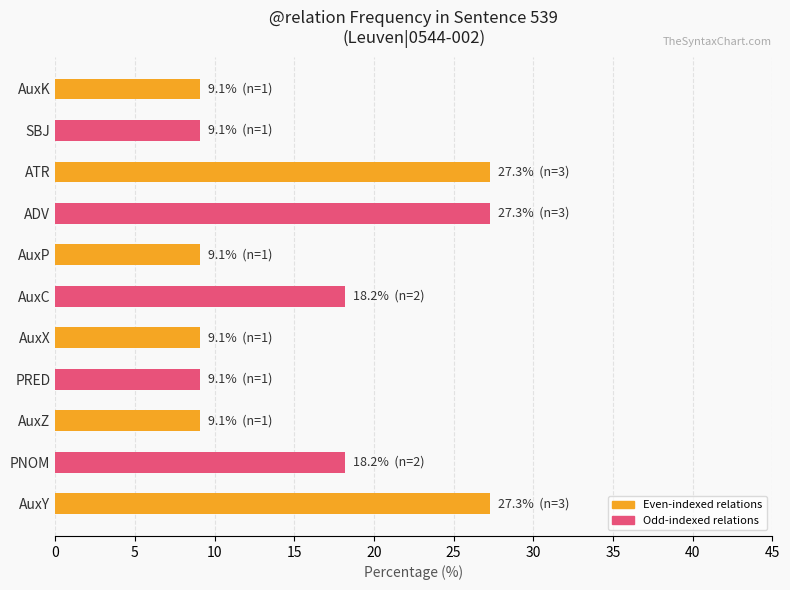

What is the ratio of the value at ATR to the value at AuxX?

3.0